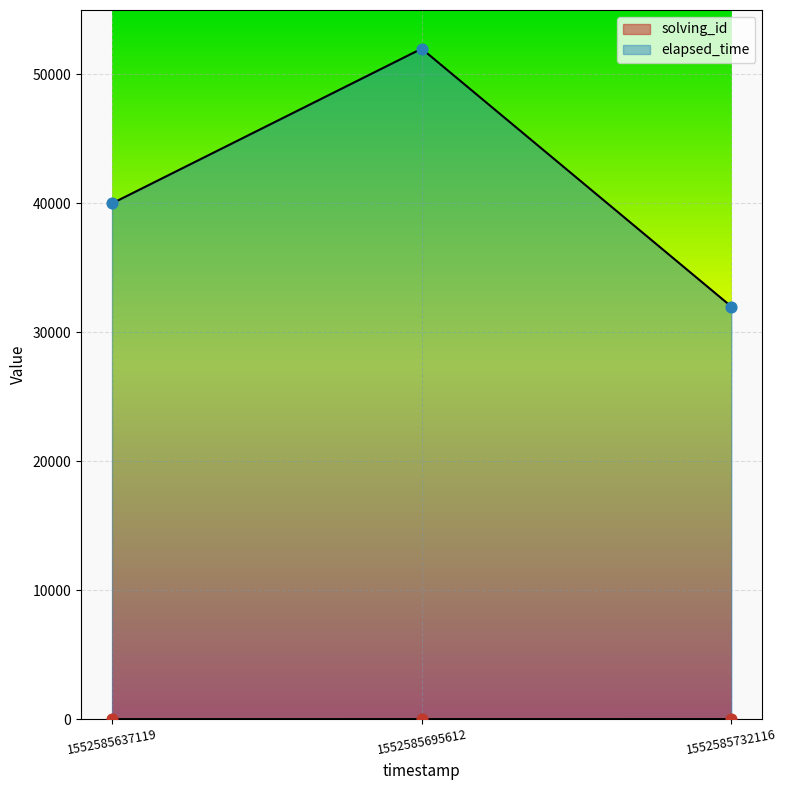

Which series contains the highest Y value?

elapsed_time